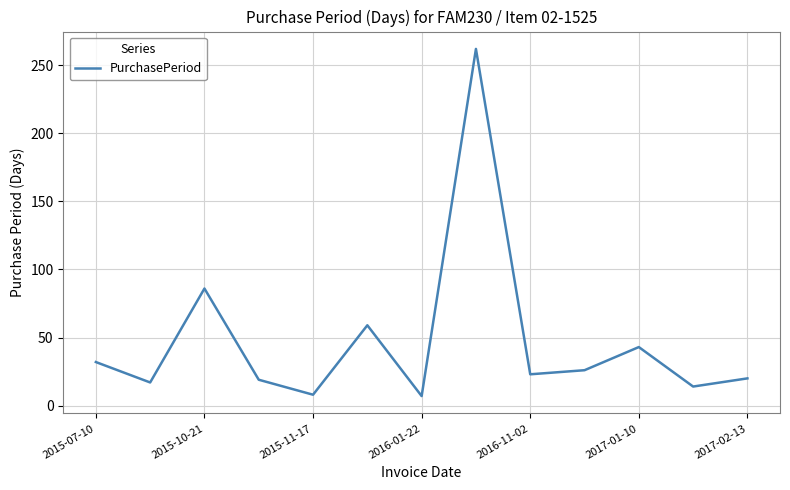

True or false: the data has more than 2 interior local peaks.

True